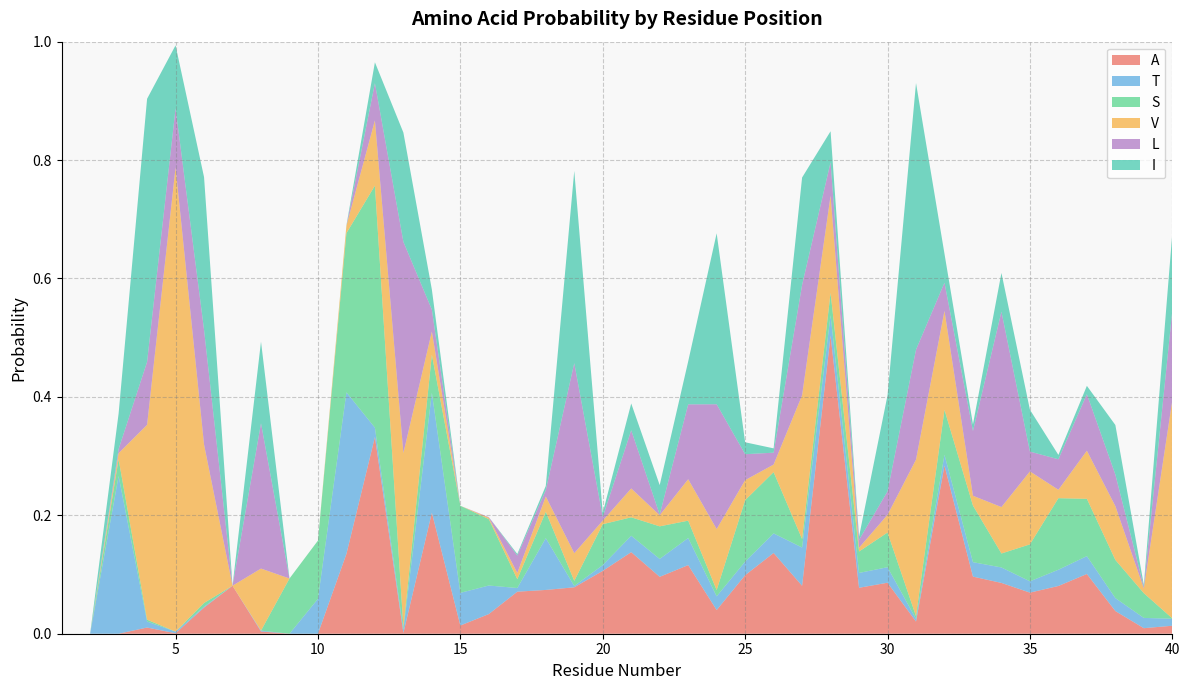

Reading right to left, transcribe all the data shown in this chart.

A: 0.0	0.0	0.0	0.1	0.1	0.1	0.1	0.1	0.3	0.0	0.1	0.1	0.5	0.1	0.1	0.1	0.0	0.1	0.1	0.1	0.1	0.1	0.1	0.1	0.0	0.0	0.2	0.0	0.3	0.1	0.0	0.0	0.0	0.1	0.0	0.0	0.0	0.0	0.0	0.0
T: 0.0	0.0	0.0	0.0	0.0	0.0	0.0	0.0	0.0	0.0	0.0	0.0	0.0	0.1	0.0	0.0	0.0	0.0	0.0	0.0	0.0	0.0	0.1	0.0	0.0	0.1	0.2	0.0	0.0	0.3	0.1	0.0	0.0	0.0	0.0	0.0	0.0	0.3	0.0	0.0
S: 0.0	0.0	0.1	0.1	0.1	0.1	0.0	0.1	0.1	0.0	0.1	0.0	0.0	0.0	0.1	0.1	0.0	0.0	0.1	0.0	0.1	0.0	0.0	0.0	0.1	0.1	0.1	0.0	0.4	0.3	0.1	0.1	0.0	0.0	0.0	0.0	0.0	0.0	0.0	0.0
V: 0.4	0.0	0.1	0.1	0.0	0.1	0.1	0.0	0.2	0.3	0.0	0.0	0.2	0.2	0.0	0.0	0.1	0.1	0.0	0.0	0.0	0.0	0.0	0.0	0.0	0.0	0.0	0.3	0.1	0.0	0.0	0.0	0.1	0.0	0.3	0.8	0.3	0.0	0.0	0.0
L: 0.2	0.0	0.1	0.1	0.1	0.0	0.3	0.1	0.0	0.2	0.0	0.0	0.1	0.2	0.0	0.0	0.2	0.1	0.0	0.1	0.0	0.3	0.0	0.0	0.0	0.0	0.0	0.4	0.1	0.0	0.0	0.0	0.2	0.0	0.2	0.1	0.1	0.0	0.0	0.0
I: 0.1	0.0	0.1	0.0	0.0	0.1	0.1	0.0	0.0	0.5	0.2	0.0	0.1	0.2	0.0	0.0	0.3	0.1	0.0	0.0	0.0	0.3	0.0	0.0	0.0	0.0	0.0	0.2	0.0	0.0	0.0	0.0	0.1	0.0	0.3	0.1	0.4	0.1	0.0	0.0